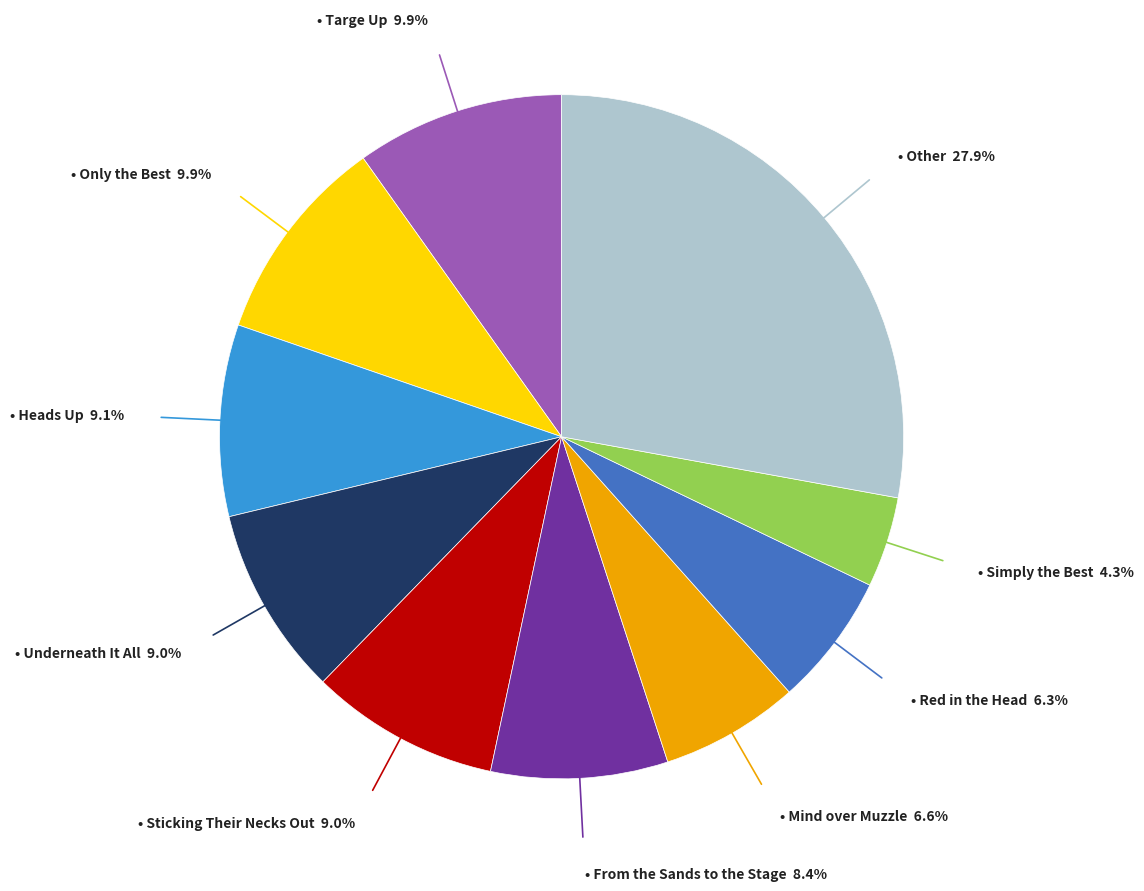

To the nearest percent, what is the difference between the largest and smallest slice percentages?

24%